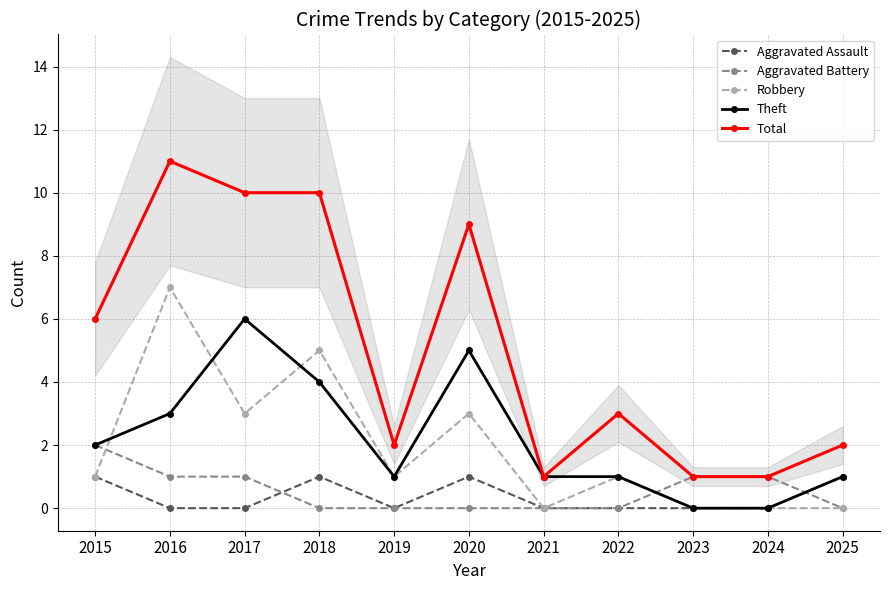

At which category does Robbery reach its first local peak?

2016